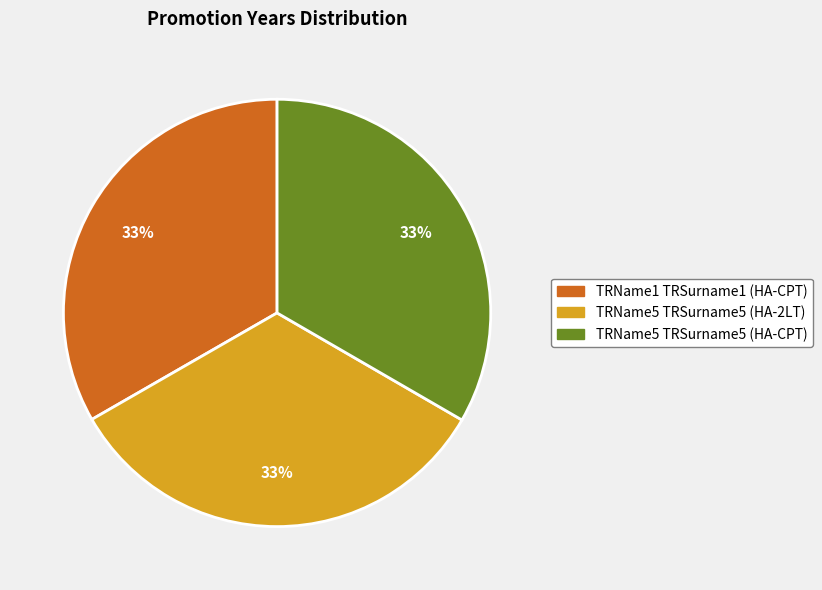

Combined, do TRName5 TRSurname5 (HA-CPT) and TRName1 TRSurname1 (HA-CPT) account for over 50%?

Yes